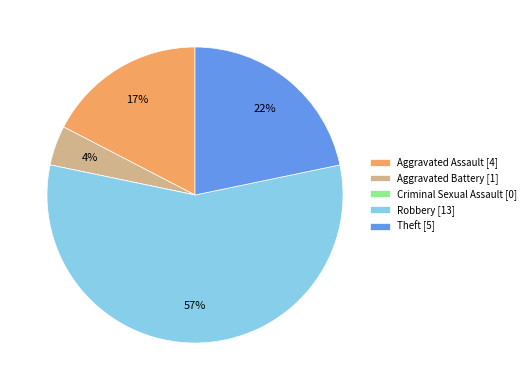

The Aggravated Assault slice represents 17% of the pie. True or false?

True